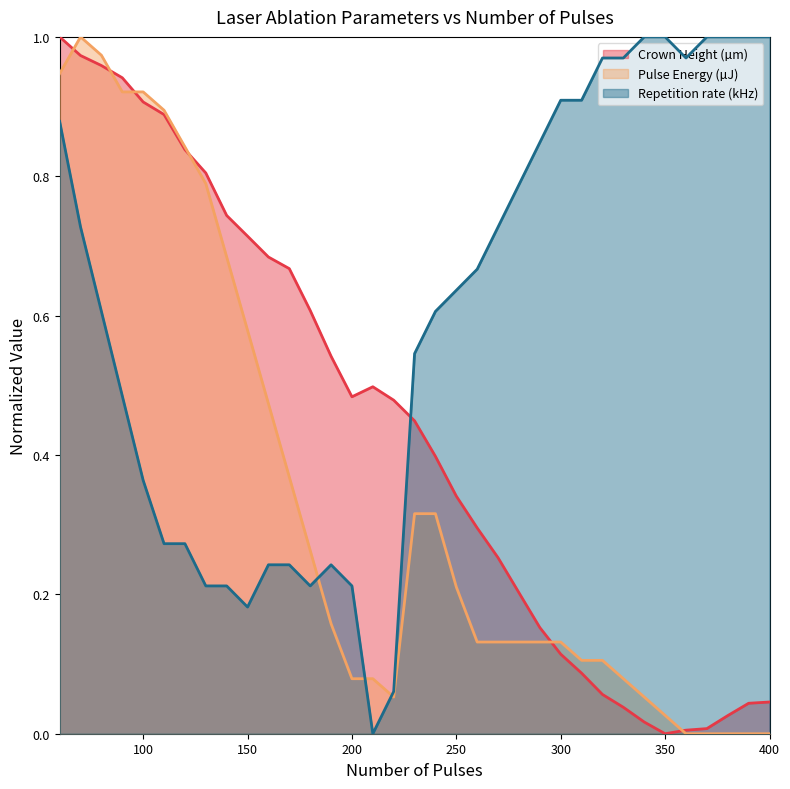

What is the difference between the second highest and minimum values in the Crown Height (µm) series?

1.0